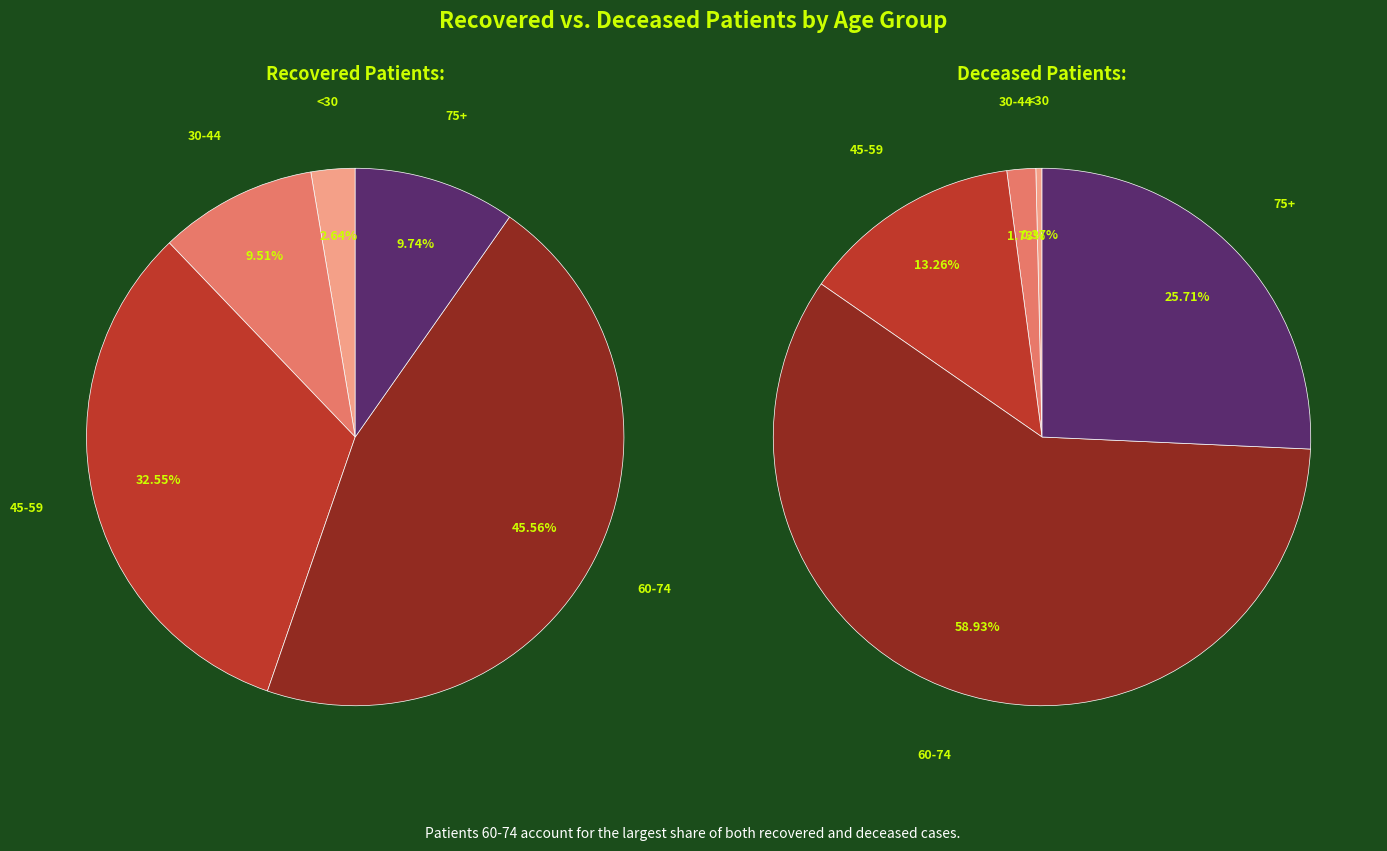

The 20-24 slice represents 11% of the pie. True or false?

False